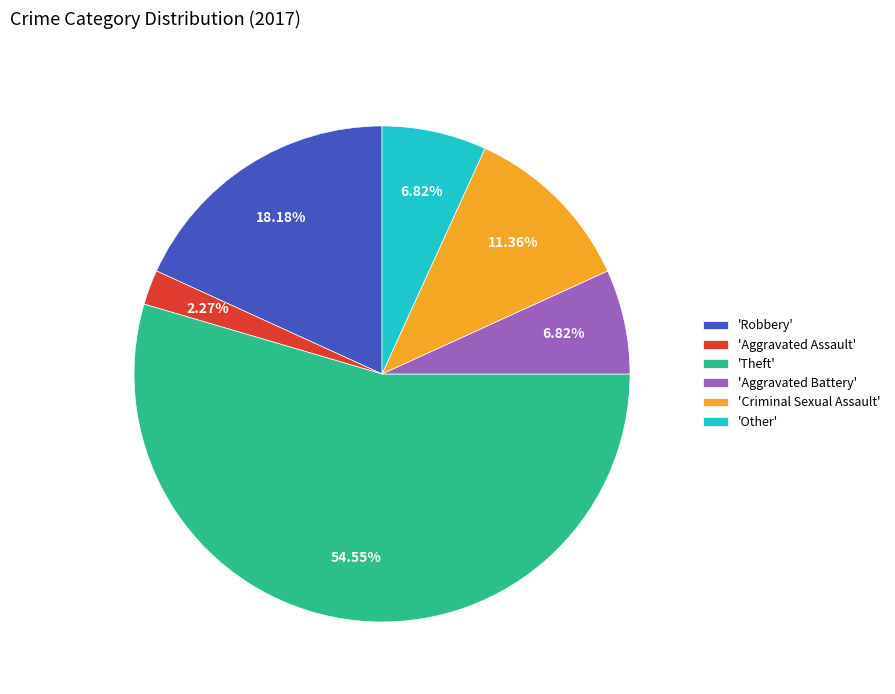

To the nearest percent, what is the average slice percentage?

17%